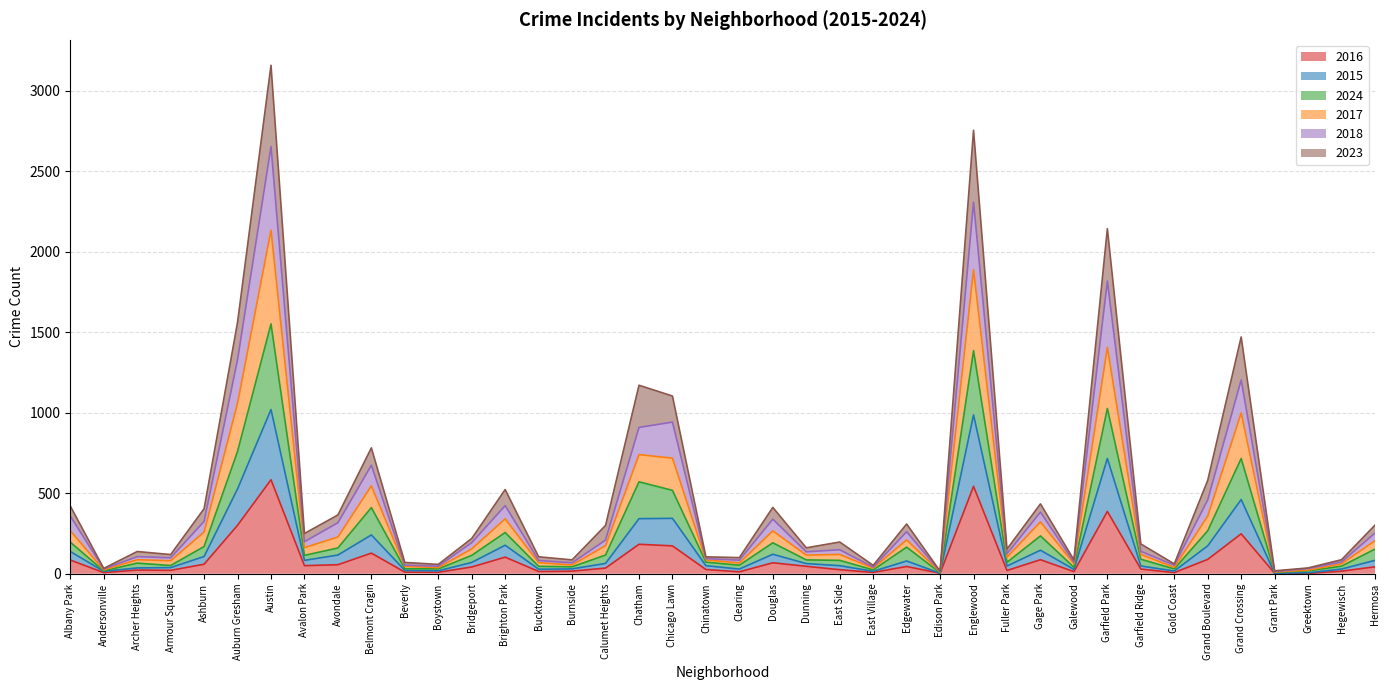

Rank the series at Burnside from highest to lowest value.

2023, 2018, 2017, 2024, 2015, 2016